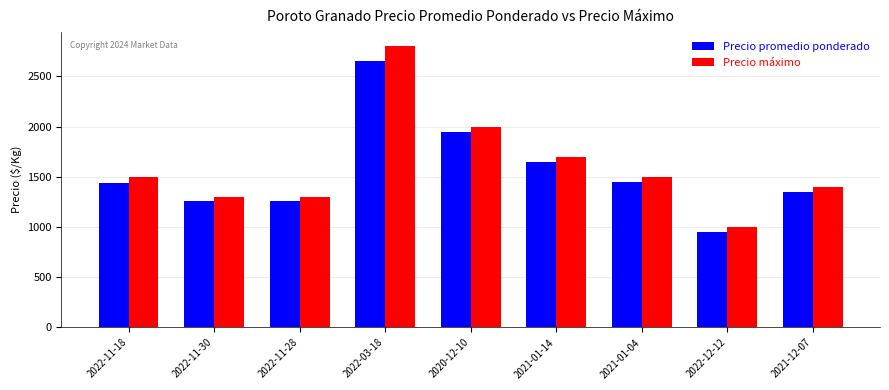

At 2022-03-18, list the series in order from smallest to largest.

Precio promedio ponderado, Precio máximo